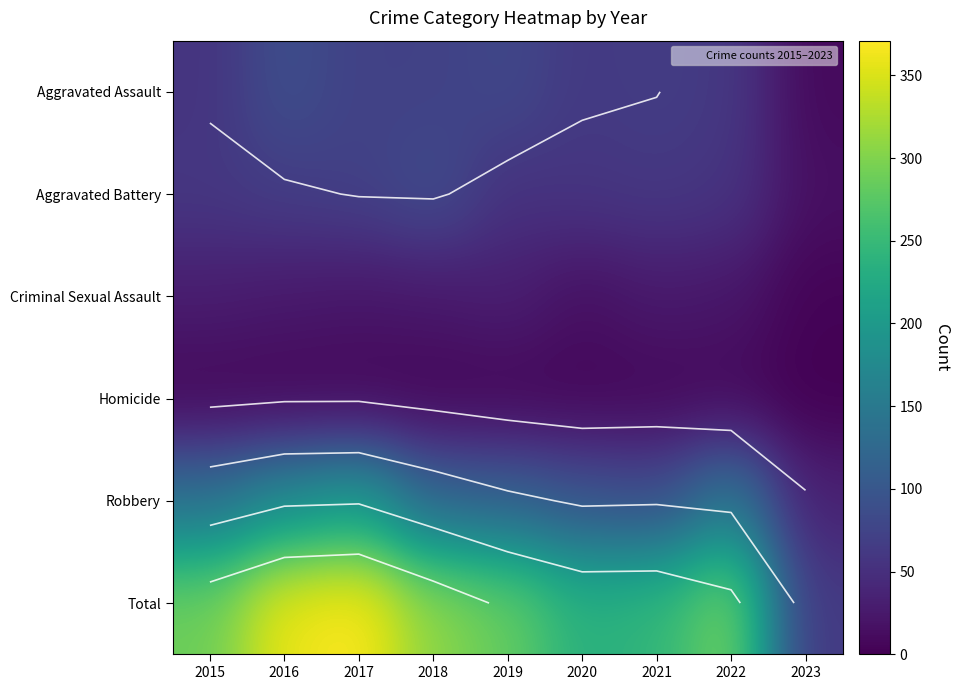

True or false: Aggravated Assault has a value of 62 at 2020.

True